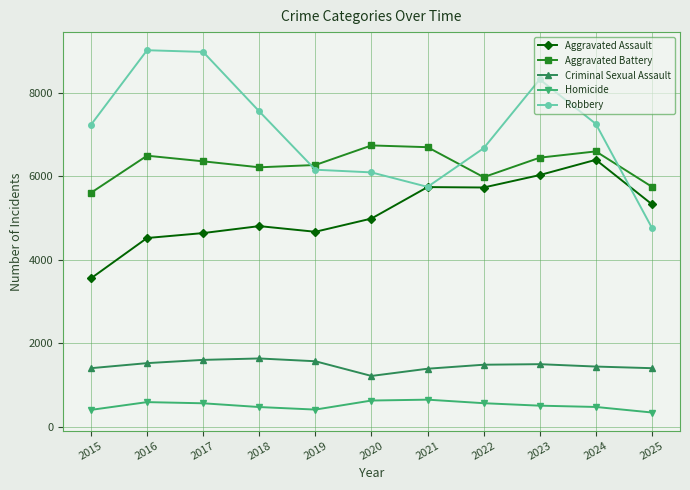

What is the difference between the maximum and minimum values in the Aggravated Assault series?

2841